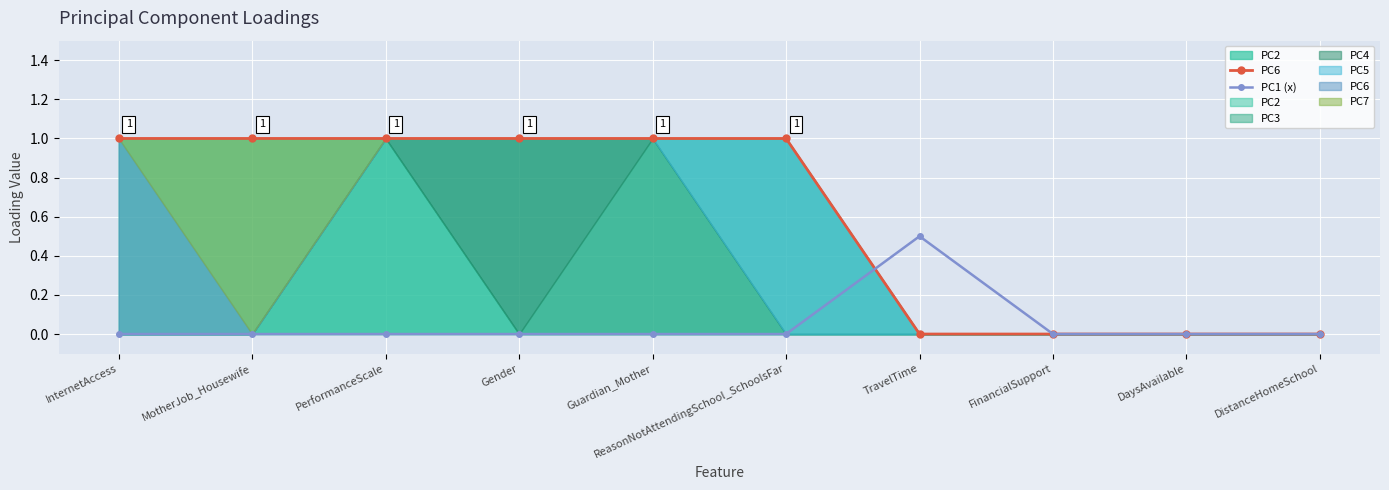

What is the difference between the highest and lowest values at PerformanceScale?

1.0